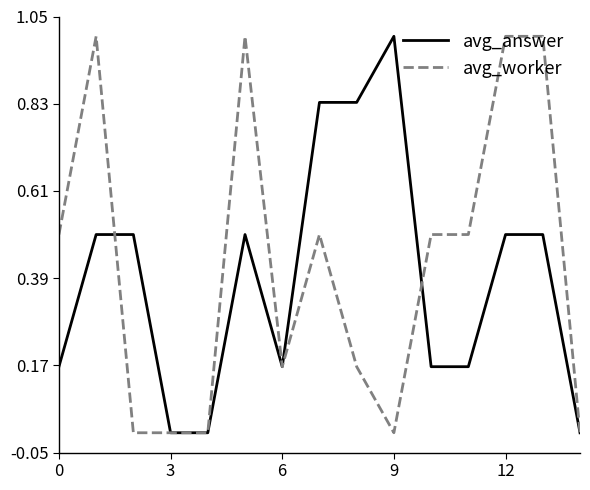

What is the maximum value shown in the chart?

1.0